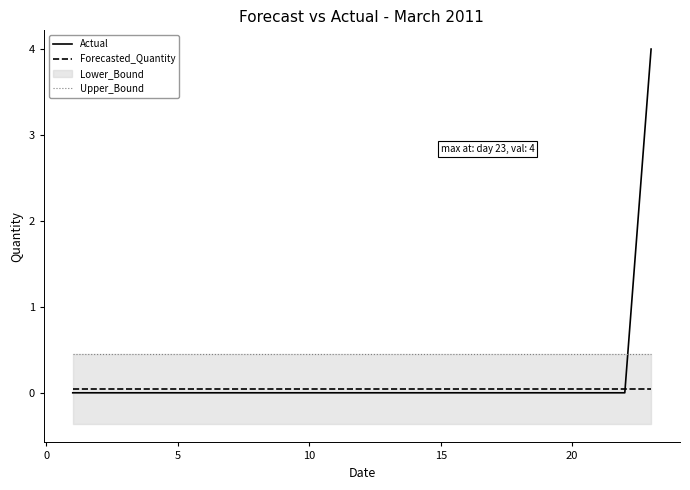

How many data points in Actual are above 0?

1